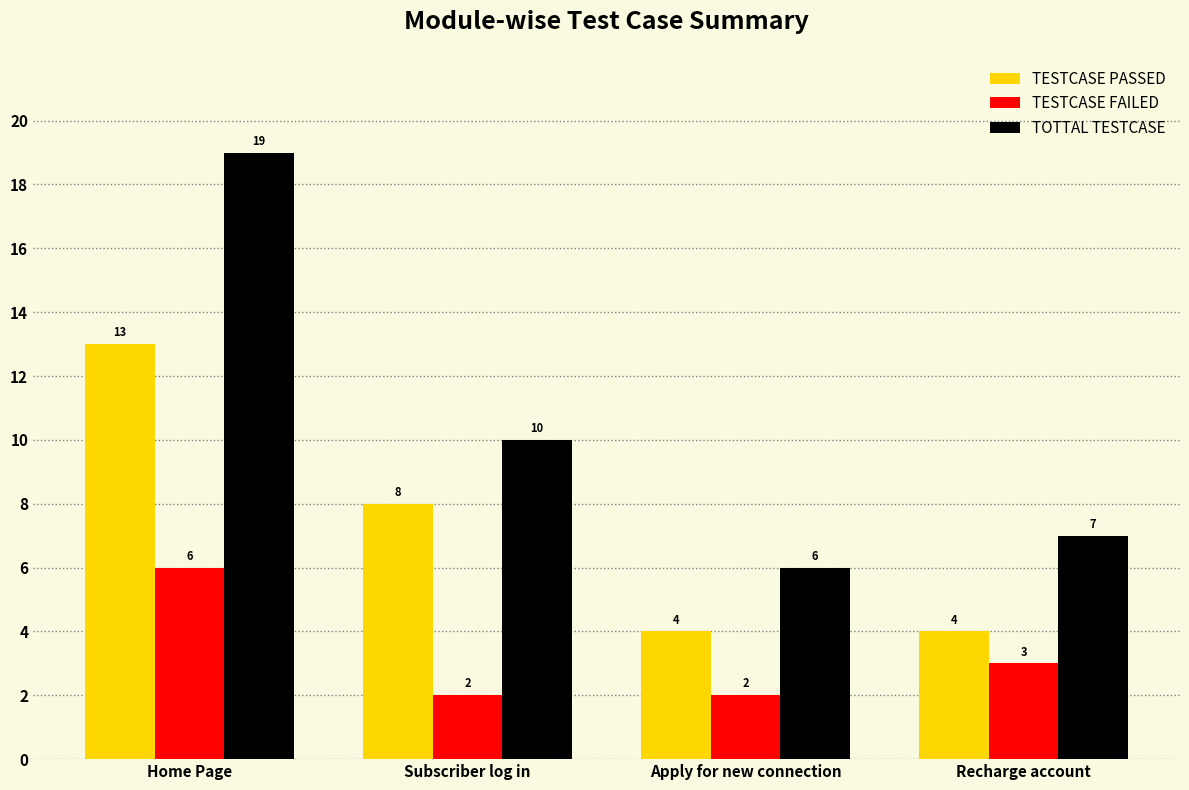

What are all the series names shown in the legend?

TESTCASE PASSED, TESTCASE FAILED, TOTTAL TESTCASE